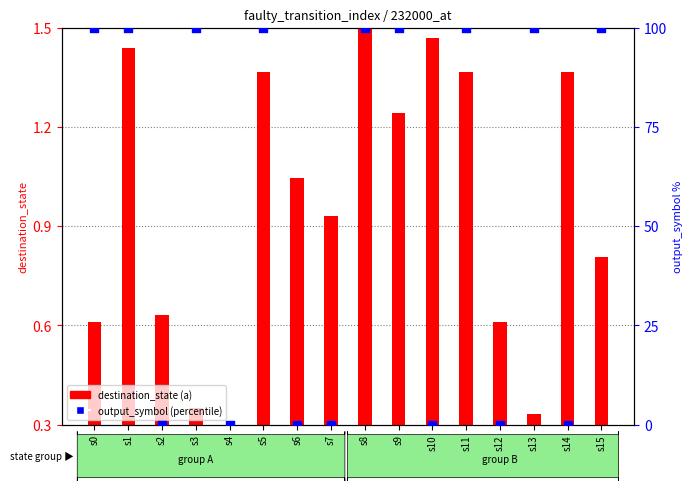

Which series has the largest total across all categories?

output_symbol (percentile)